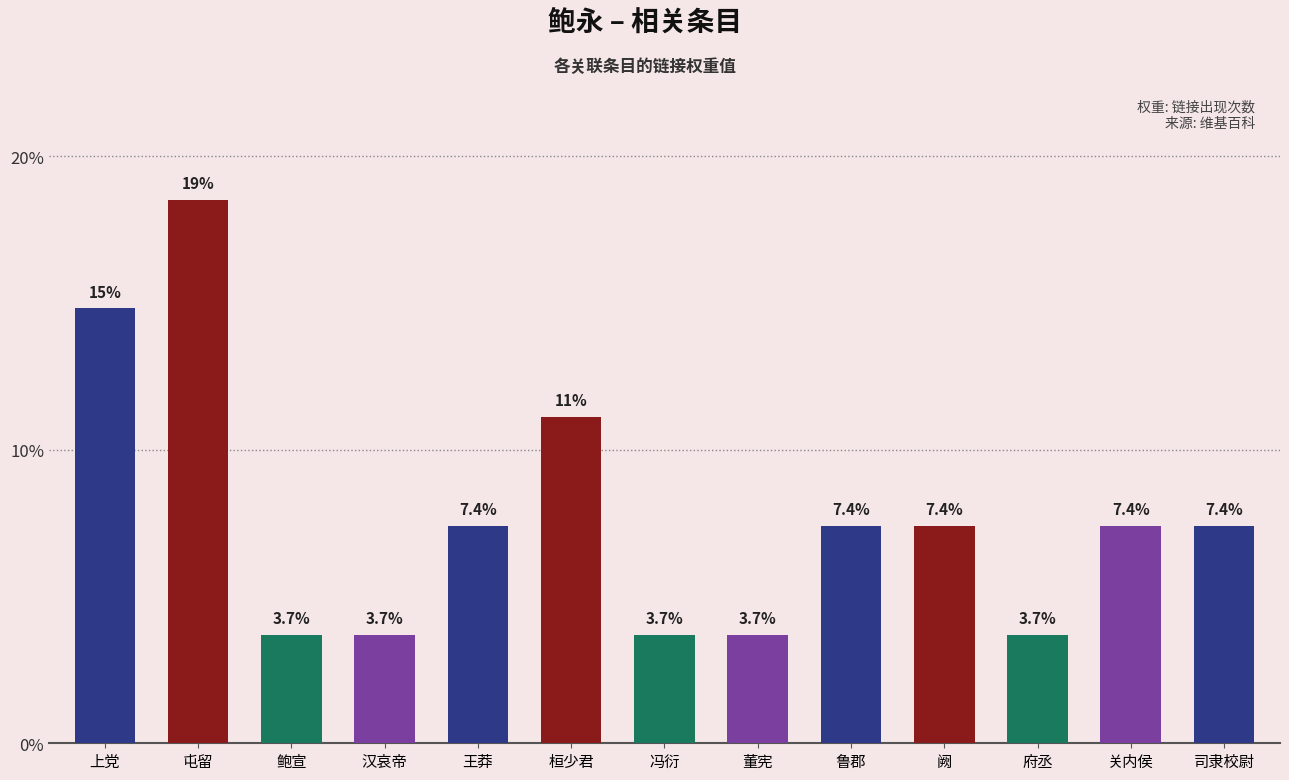

Which category has the highest value across all series?

屯留